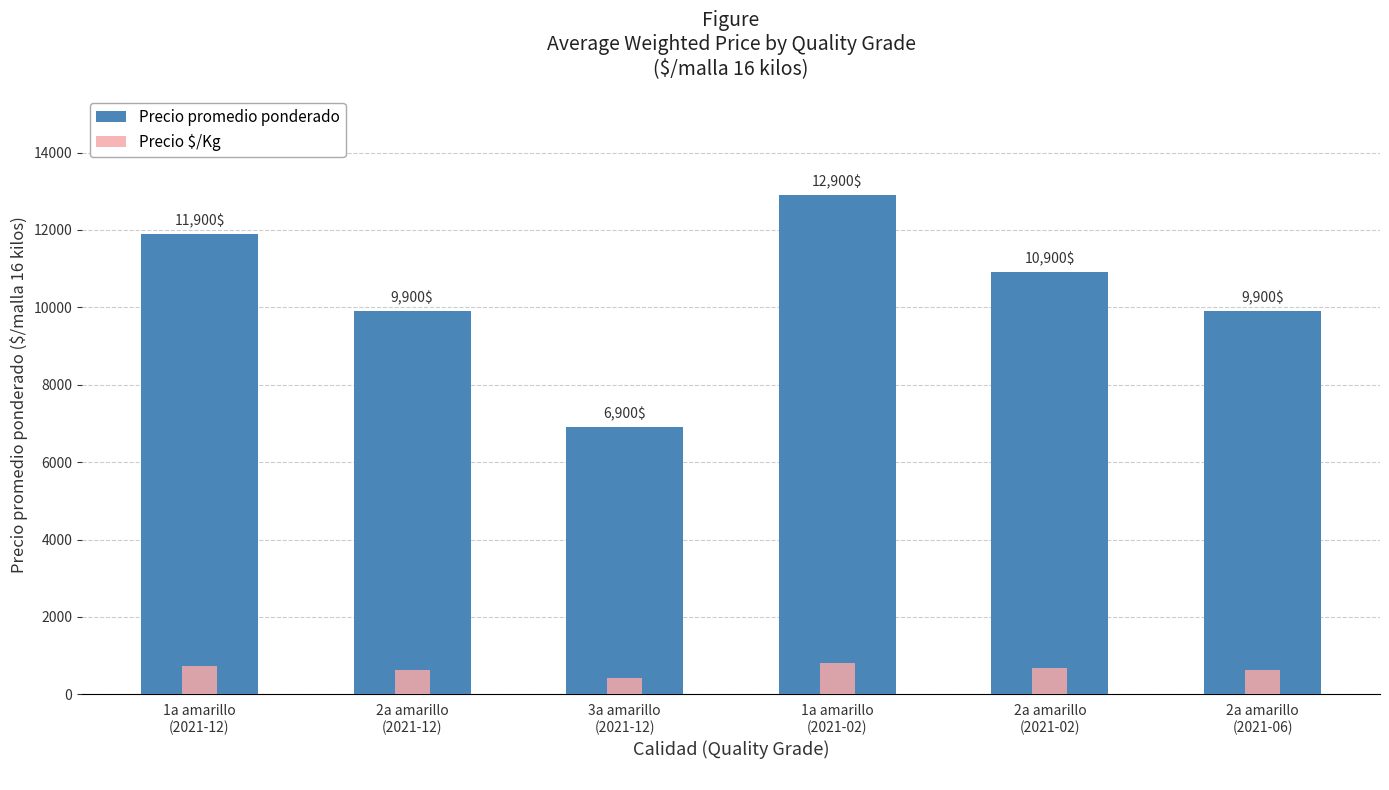

At which category is the sum across all series the highest?

1a amarillo
(2021-02)